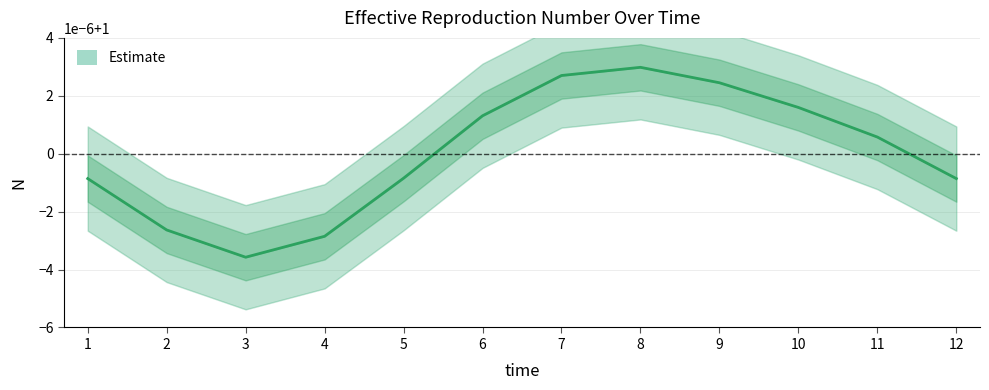

What is the approximate value at 2?

1.0